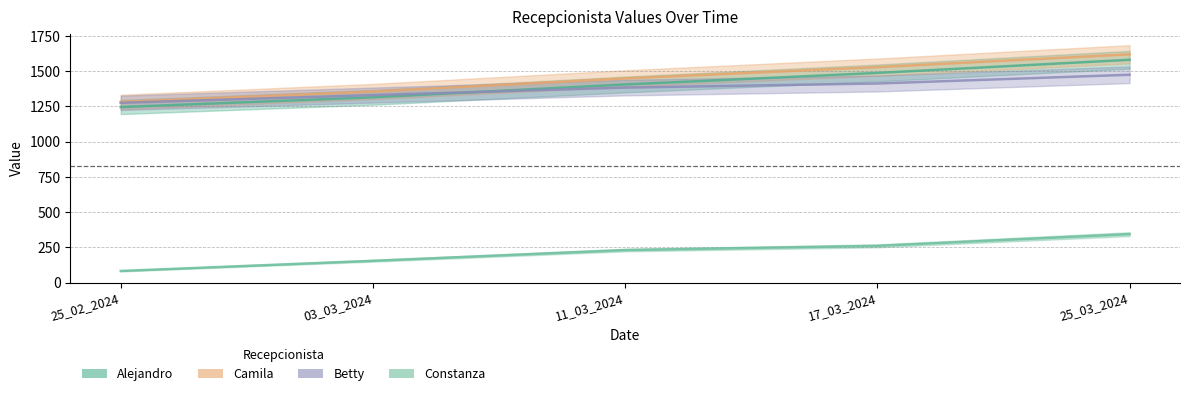

Is it true that Camila equals 1619 at 25_03_2024?

True